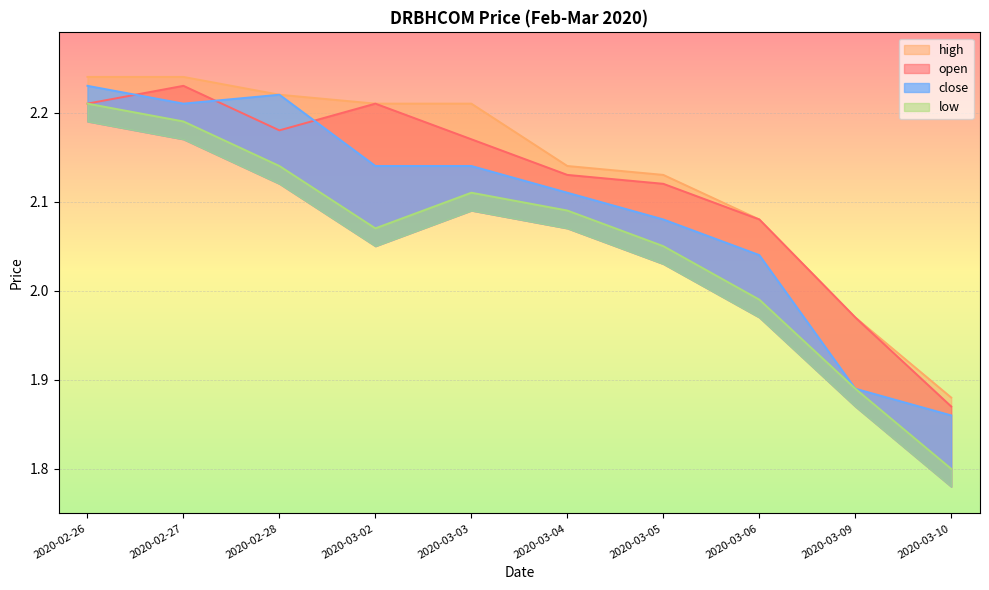

What are all the series names shown in the legend?

open, high, low, close